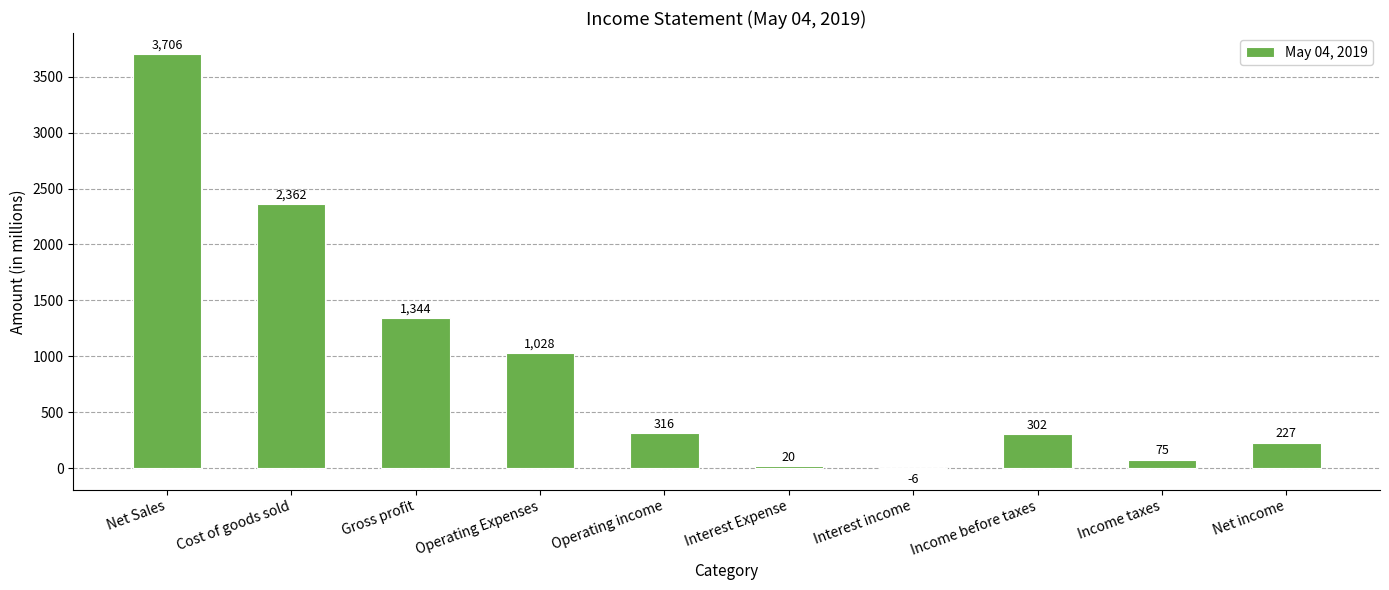

What is the greatest value displayed?

3706